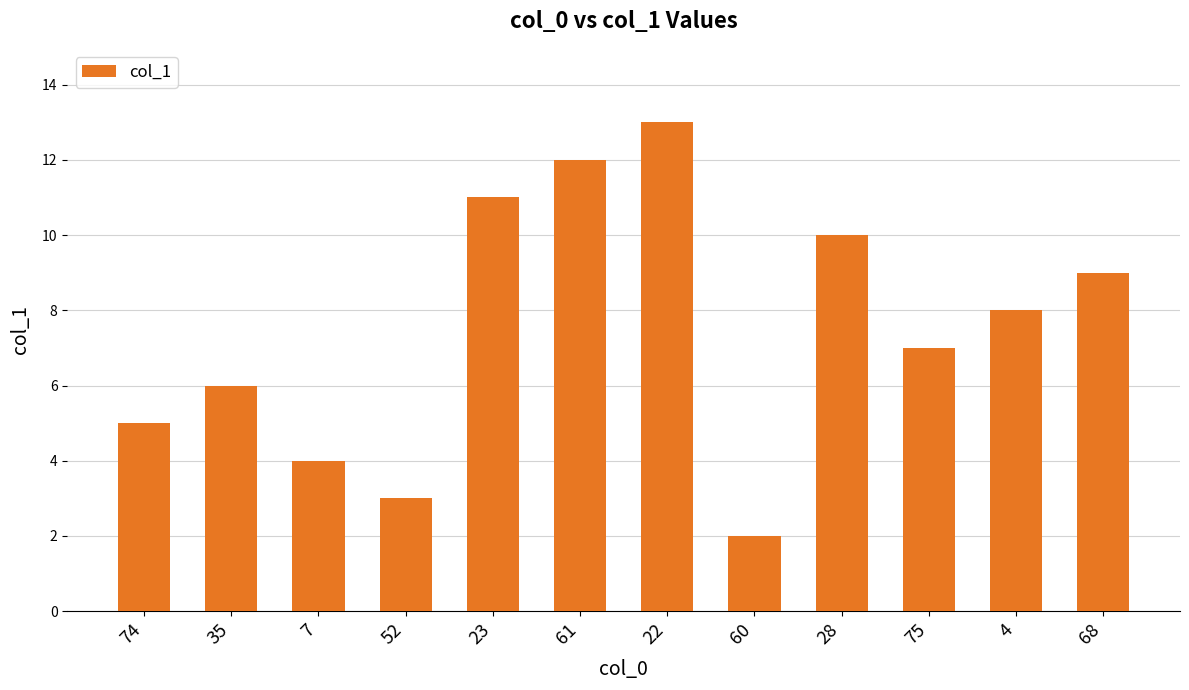

What is the value of the 10th bar from the left?

7.0